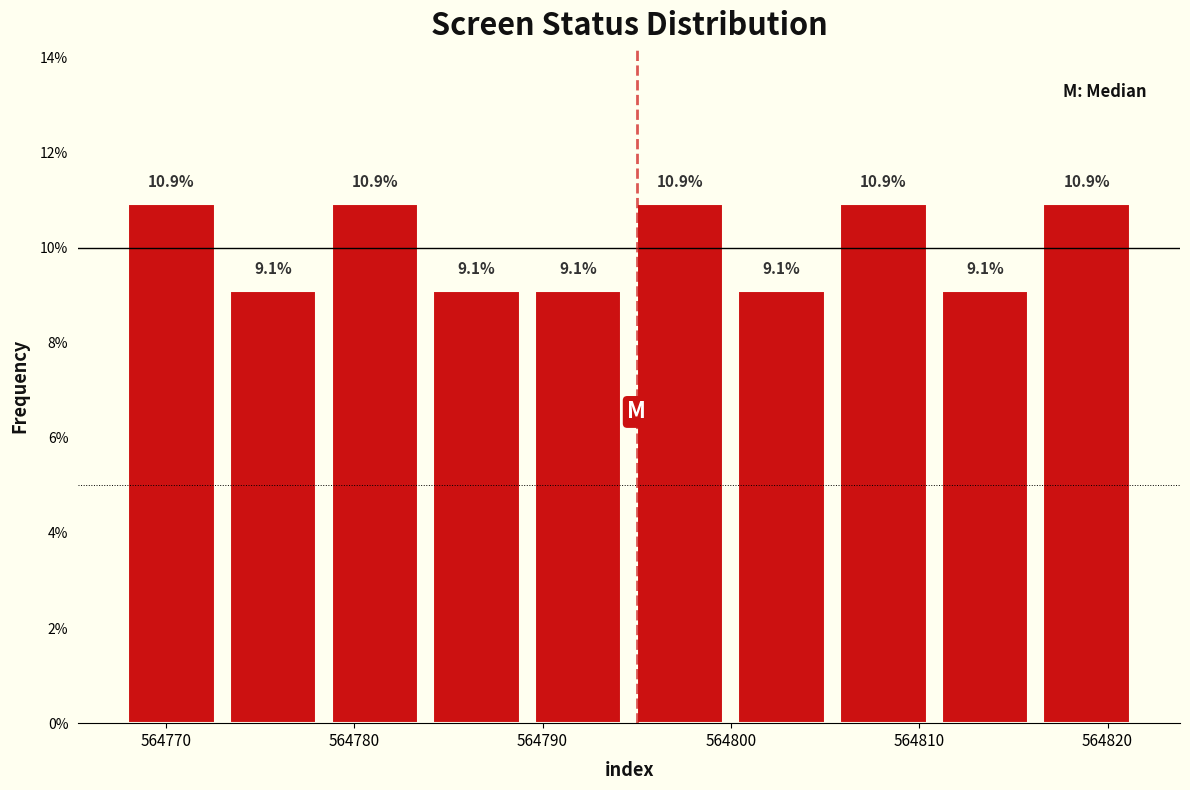

Reading left to right, list every bar in this chart as the range it spans on the x-axis followed by its height. The bar edges are not printed on the chart, so give them approximately, as read against the axis.

564768.0 to 564773.4: 10.9
564773.4 to 564778.8: 9.1
564778.8 to 564784.2: 10.9
564784.2 to 564789.6: 9.1
564789.6 to 564795.0: 9.1
564795.0 to 564800.4: 10.9
564800.4 to 564805.8: 9.1
564805.8 to 564811.2: 10.9
564811.2 to 564816.6: 9.1
564816.6 to 564822.0: 10.9